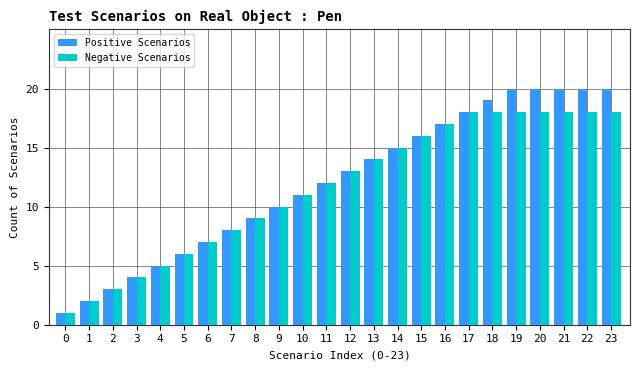

Which series has the largest range (max minus min)?

Positive Scenarios